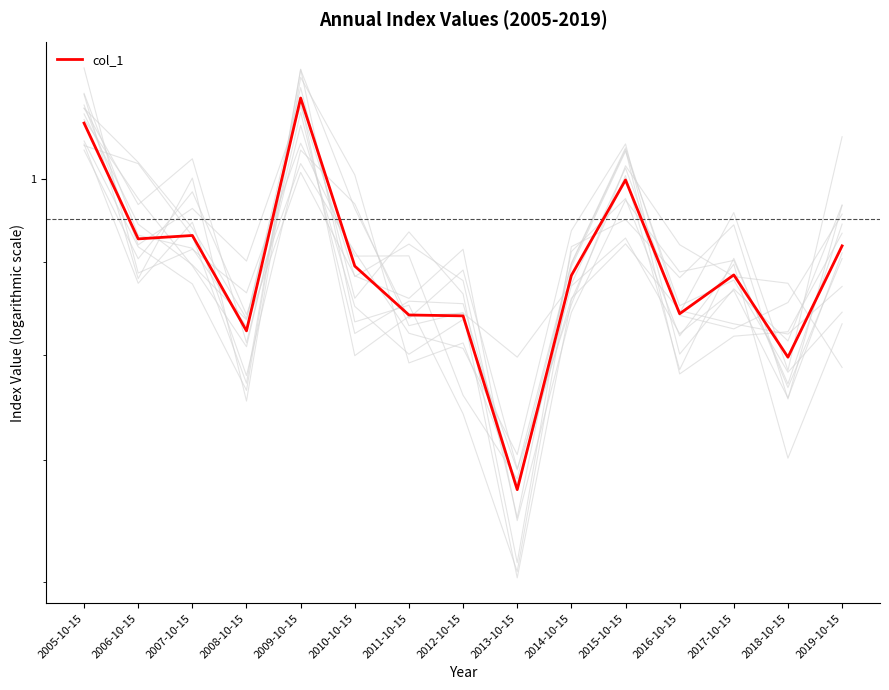

At which category does the data reach its first local peak?

2007-10-15